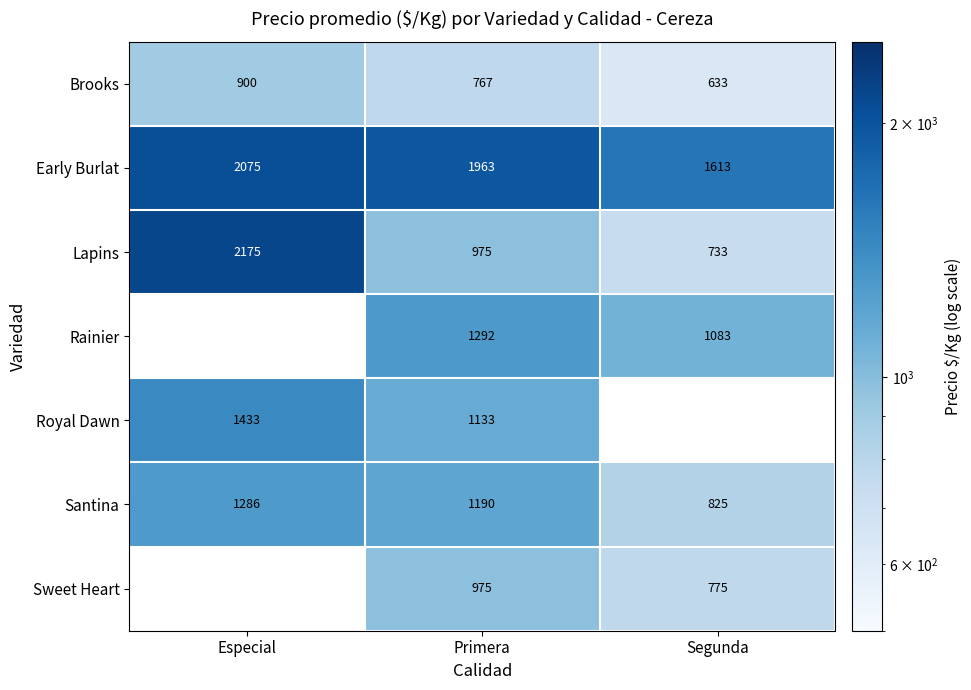

At which label does Lapins first exceed 975?

Especial